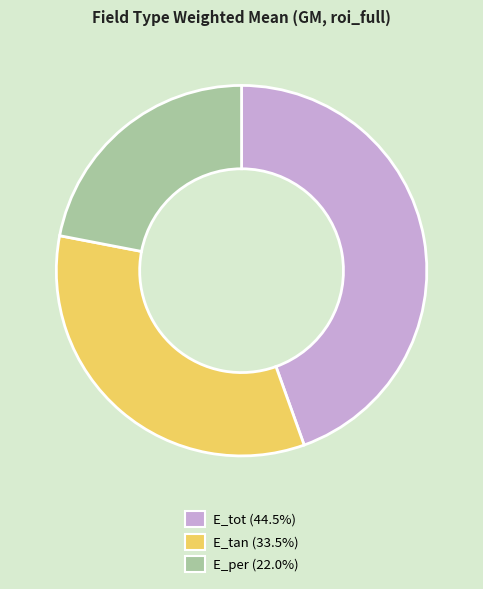

Which slice is the largest?

E_tot